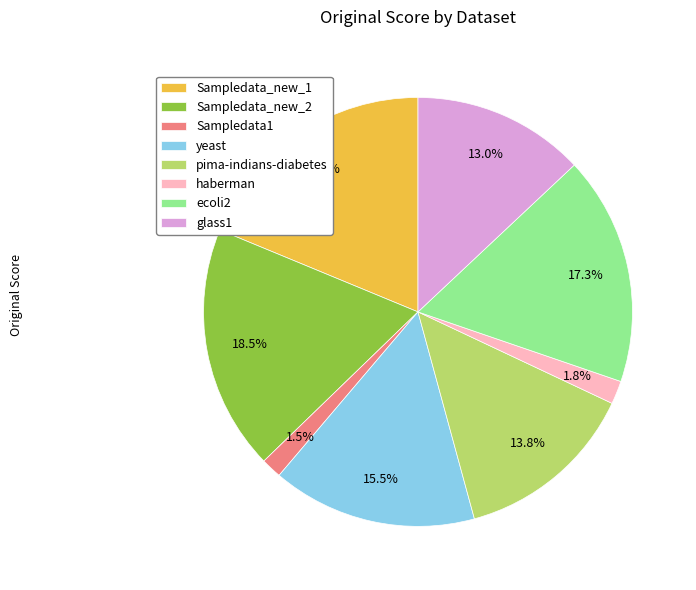

True or false: haberman accounts for 2% of the total.

True